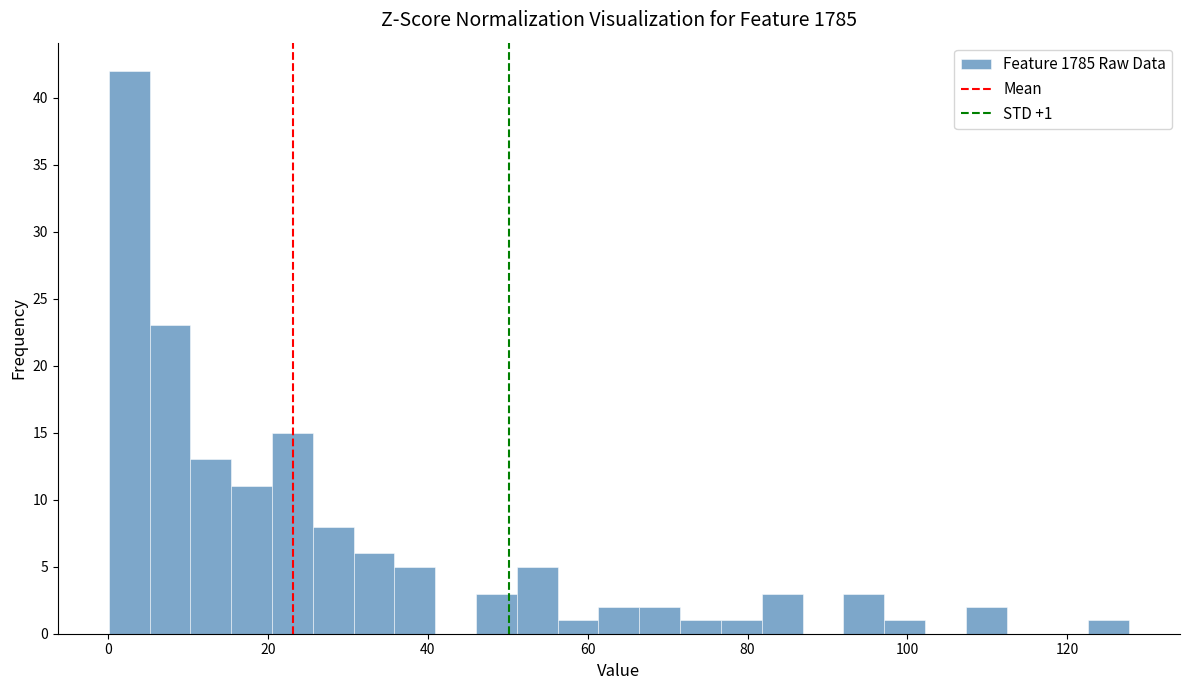

Read against the x-axis, roughly where is the centre of the tallest bar?

2